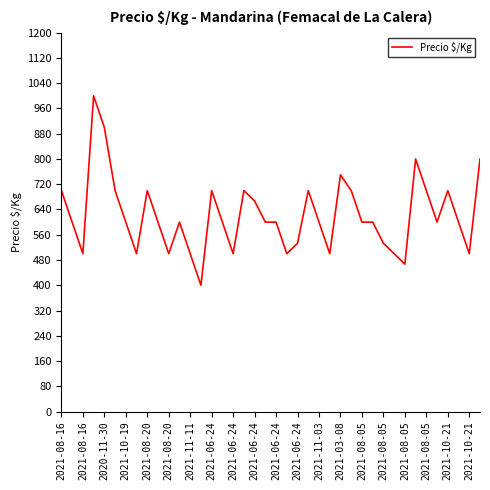

True or false: there are more than 2 points higher than both neighbors.

True